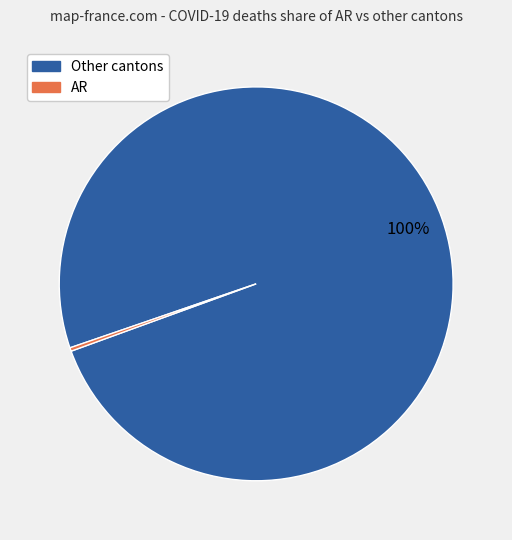

Is there any slice that represents more than half of the pie?

Yes